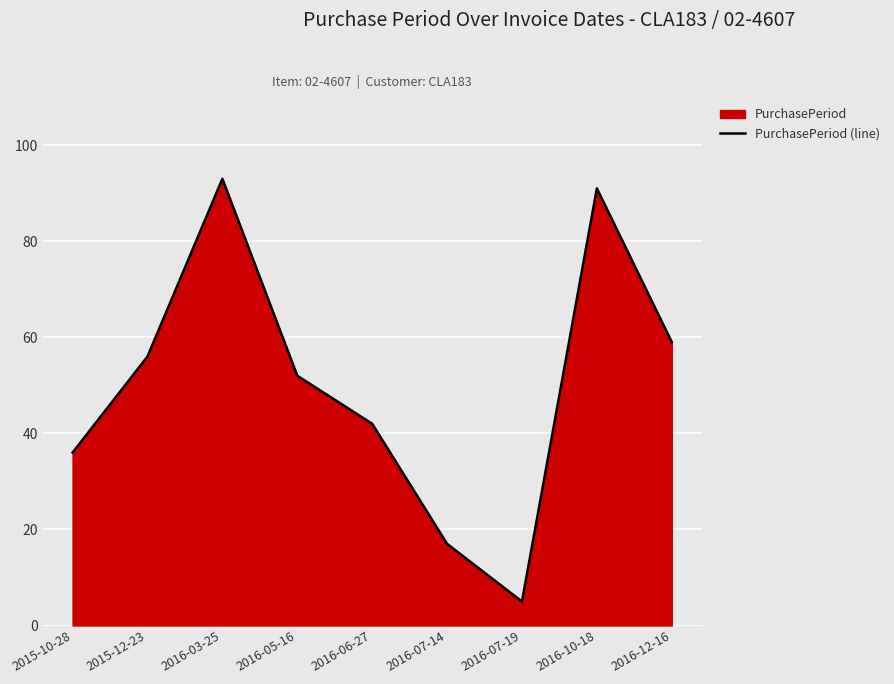

List the labels in order of value, largest first.

2016-03-25, 2016-10-18, 2016-12-16, 2015-12-23, 2016-05-16, 2016-06-27, 2015-10-28, 2016-07-14, 2016-07-19